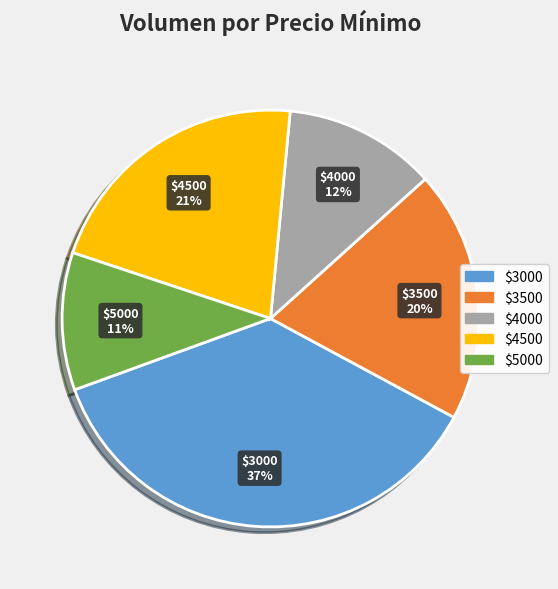

To the nearest percent, what is the difference between the largest and smallest slice percentages?

26%